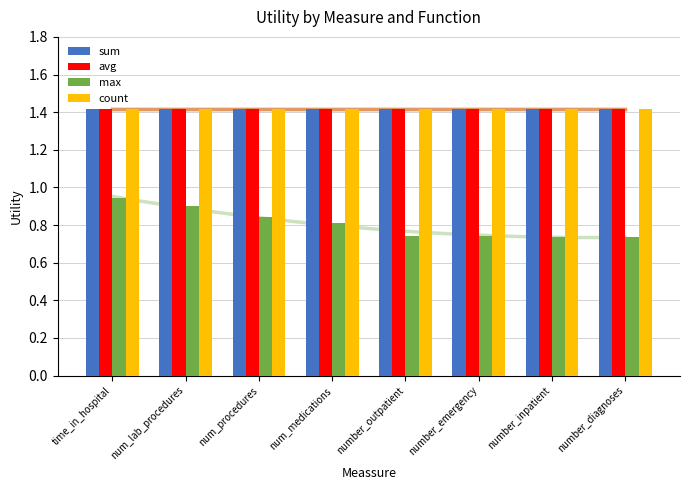

At how many categories does at least one series exceed 1?

8